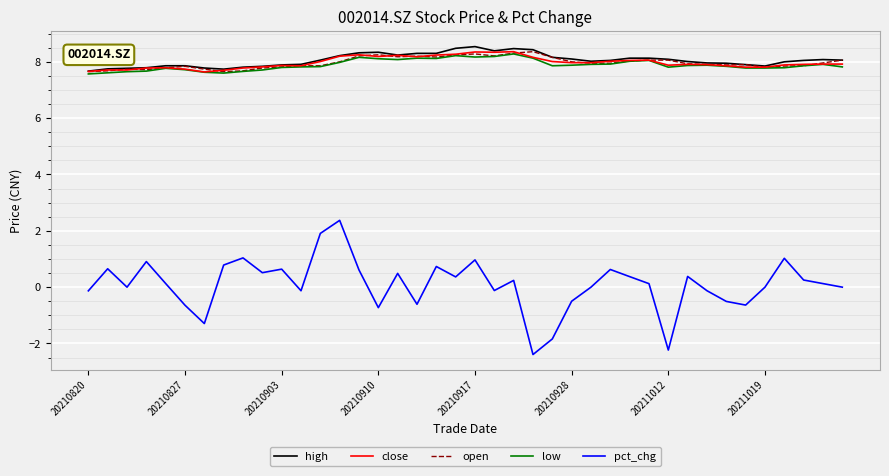

True or false: open and pct_chg intersect in this chart.

False